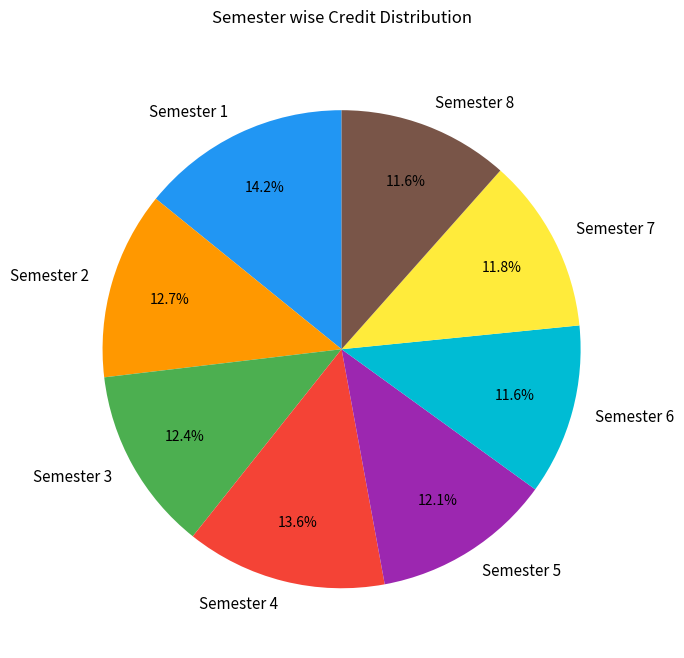

How many segments does this pie chart have?

8